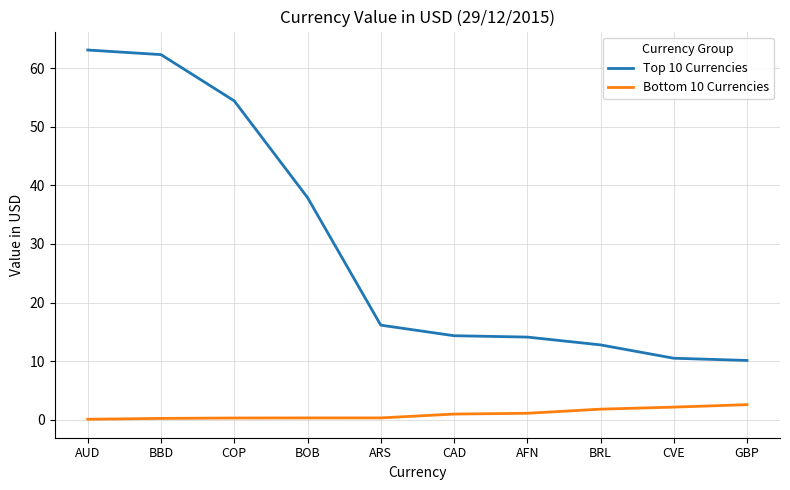

True or false: Bottom 10 Currencies and Top 10 Currencies intersect in this chart.

False